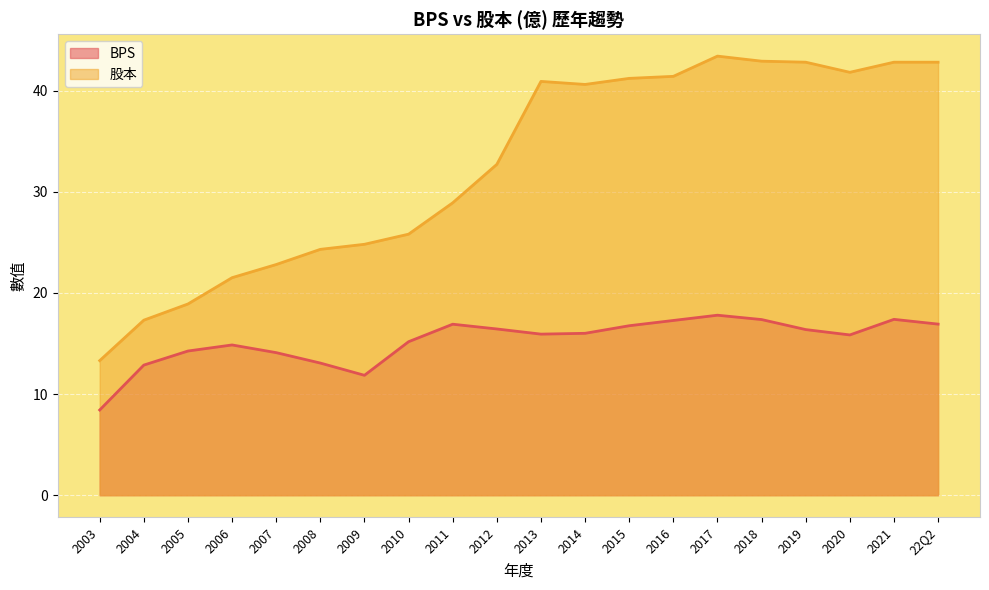

What is the minimum value shown in the chart?

8.4